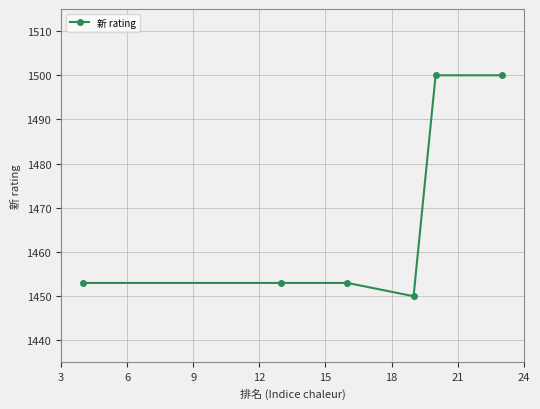

True or false: there are more than 2 points higher than both neighbors.

False